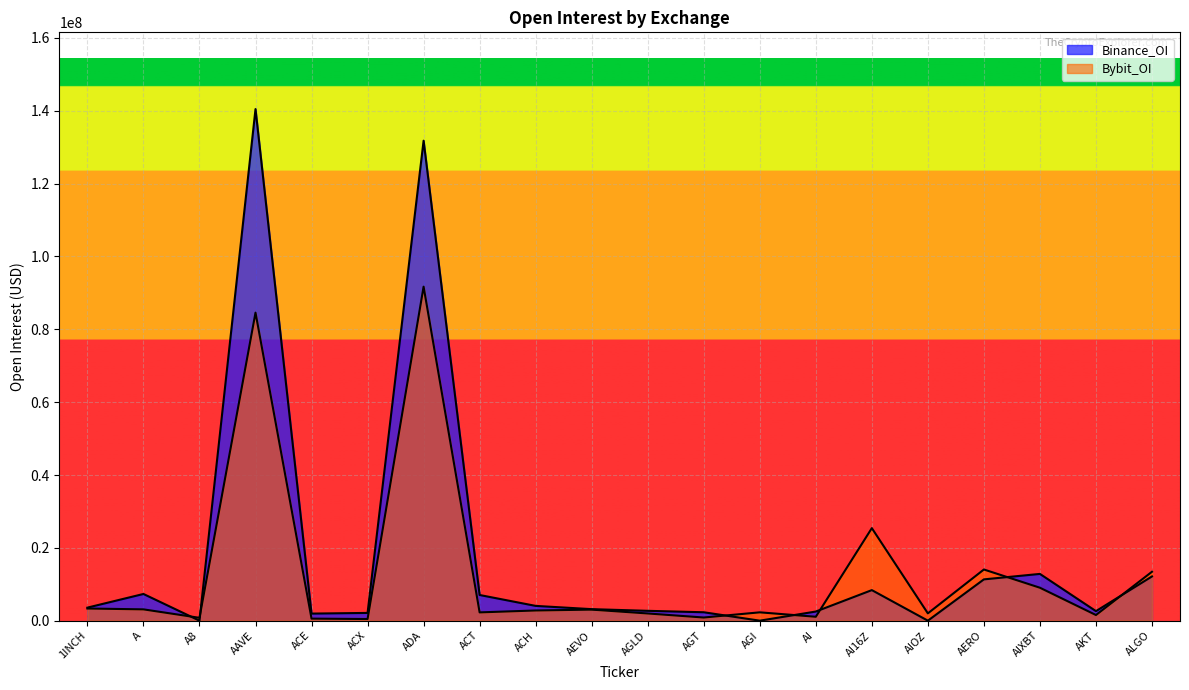

List the series in order of their peak value, lowest first.

Bybit_OI, Binance_OI